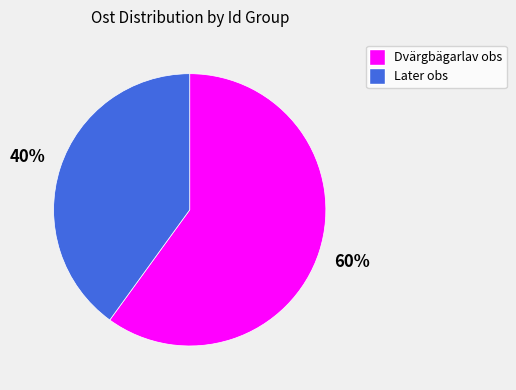

Is there a majority slice in this chart?

Yes